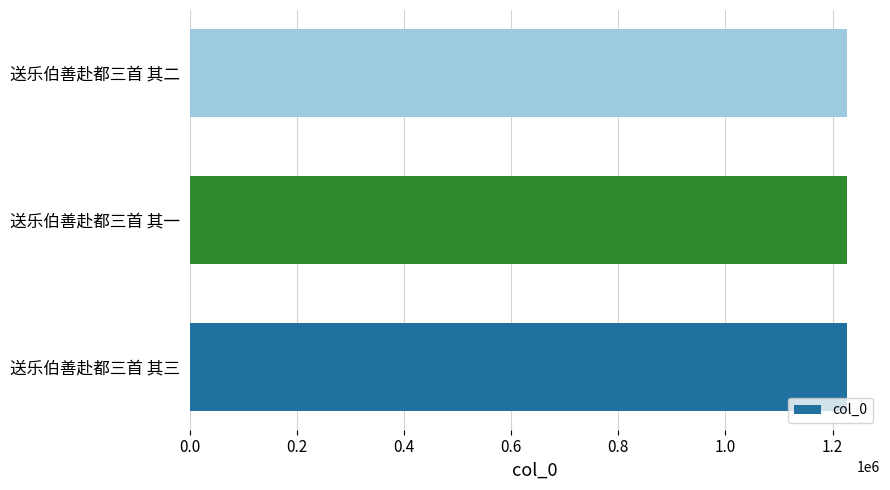

Is it true that the value at 送乐伯善赴都三首 其一 is 1227187?

True